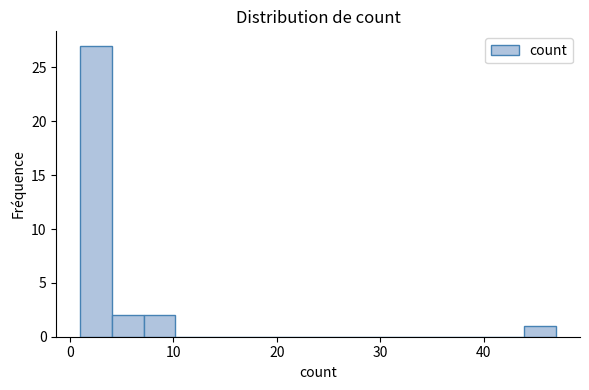

Read against the x-axis, roughly where is the centre of the tallest bar?

3